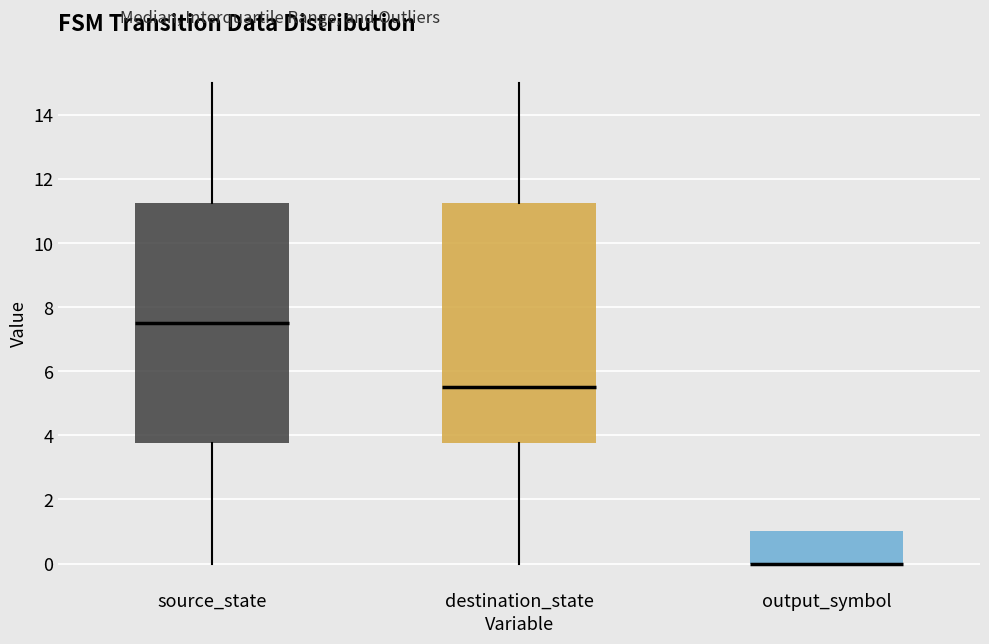

Where is the upper edge of the box for source_state on the y-axis? The values are not printed on the chart, so give them approximately, as read against the axis.

11.2